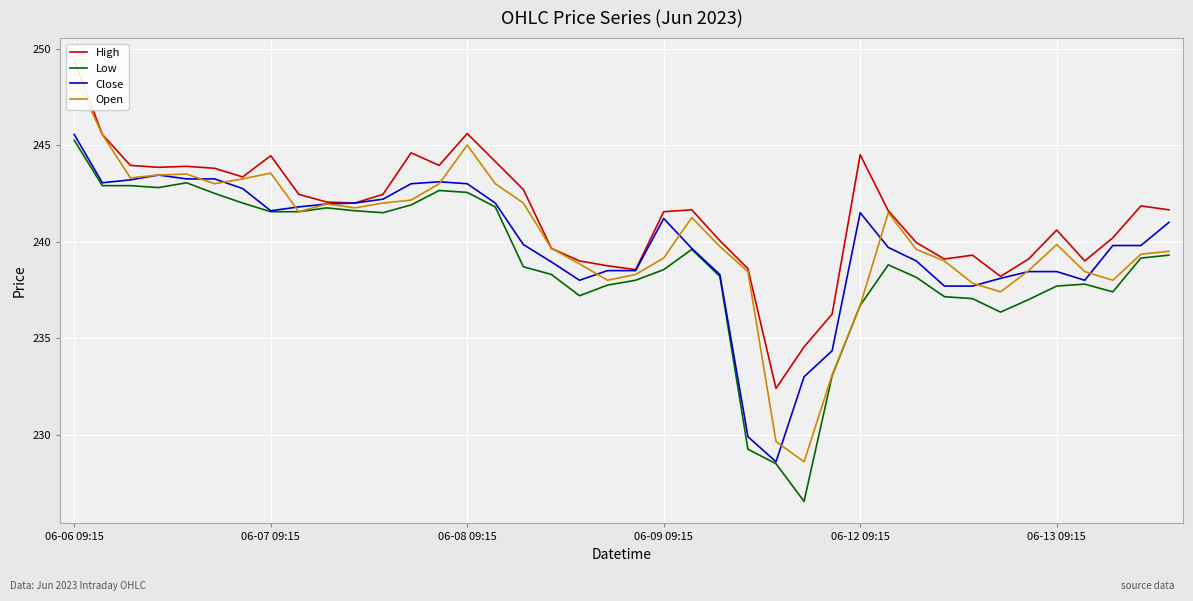

What are all the series names shown in the legend?

High, Low, Close, Open